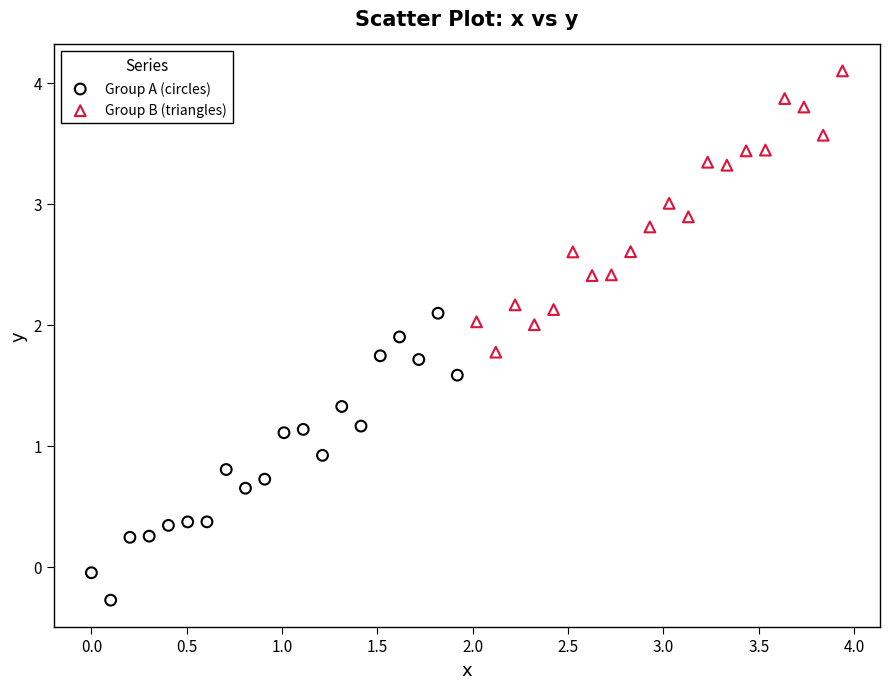

What are all the series names shown in the legend?

Group A (circles), Group B (triangles)